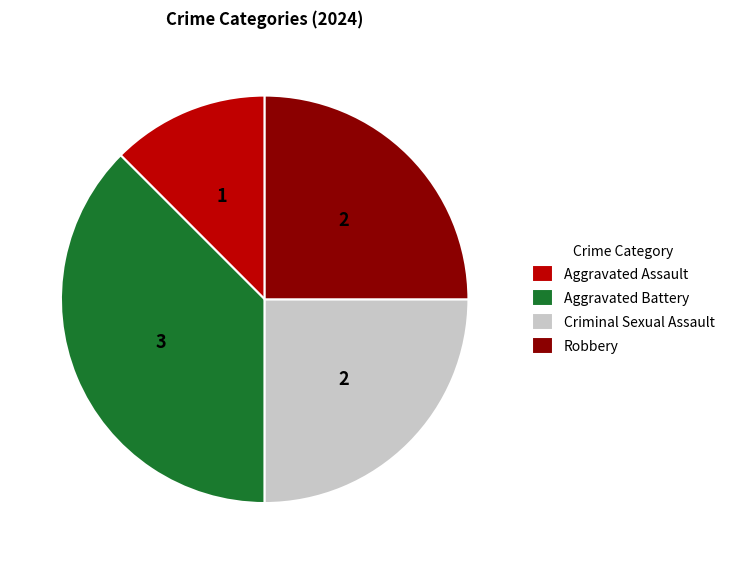

Is the sum of Criminal Sexual Assault and Aggravated Battery greater than half?

Yes